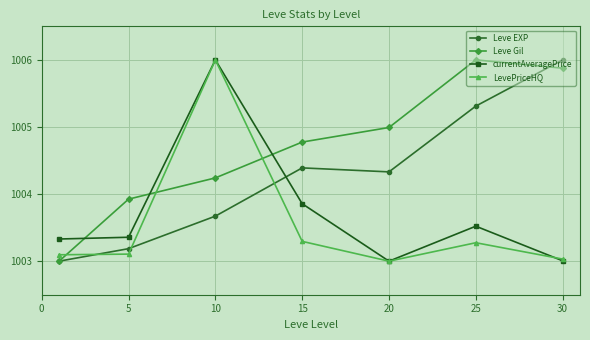

List the series in order of their overall mean, highest first.

Leve Gil, Leve EXP, currentAveragePrice, LevePriceHQ